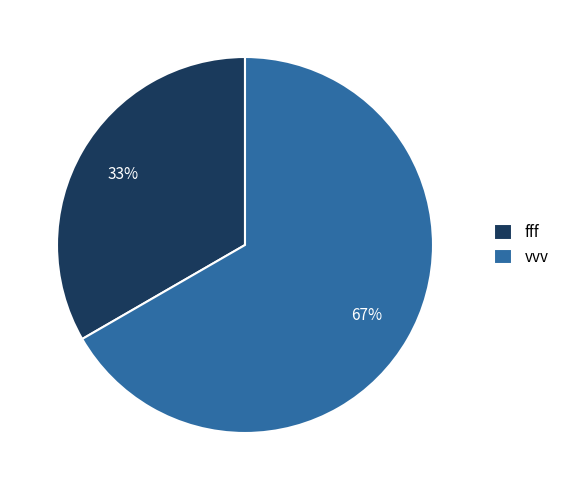

How many segments does this pie chart have?

2